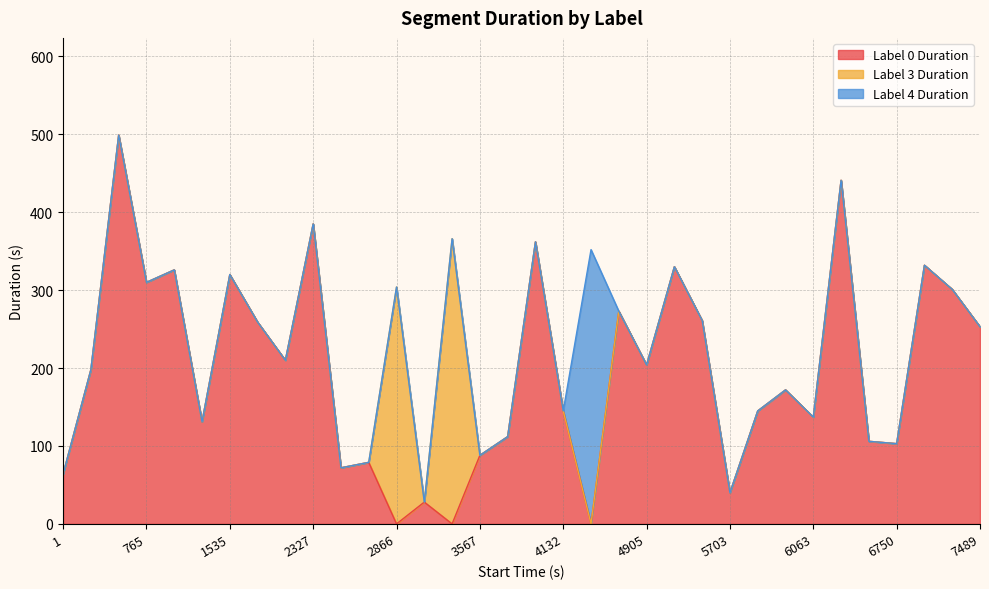

Which series has the largest total across all categories?

Label 0 Duration